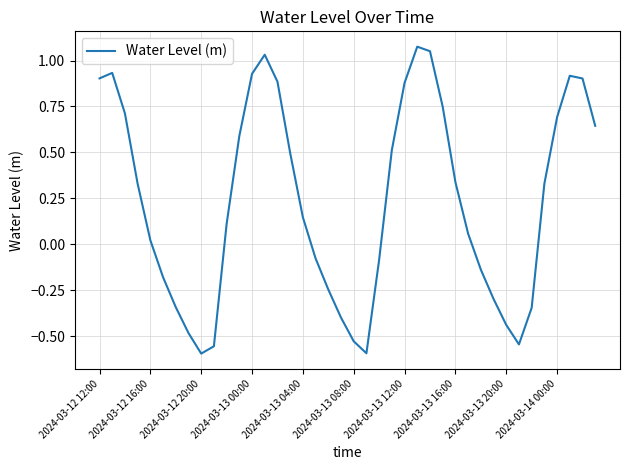

What is the difference between the maximum and minimum values?

1.7